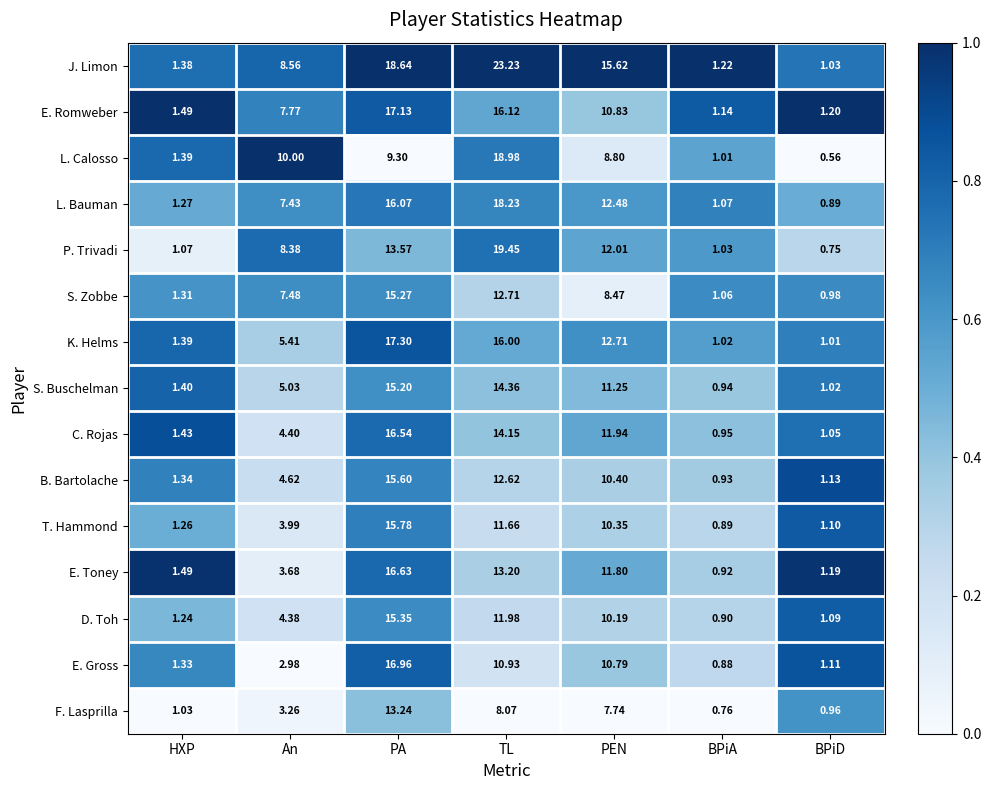

At BPiA, list the series in order from smallest to largest.

F. Lasprilla, E. Gross, T. Hammond, D. Toh, E. Toney, B. Bartolache, S. Buschelman, C. Rojas, L. Calosso, K. Helms, P. Trivadi, S. Zobbe, L. Bauman, E. Romweber, J. Limon